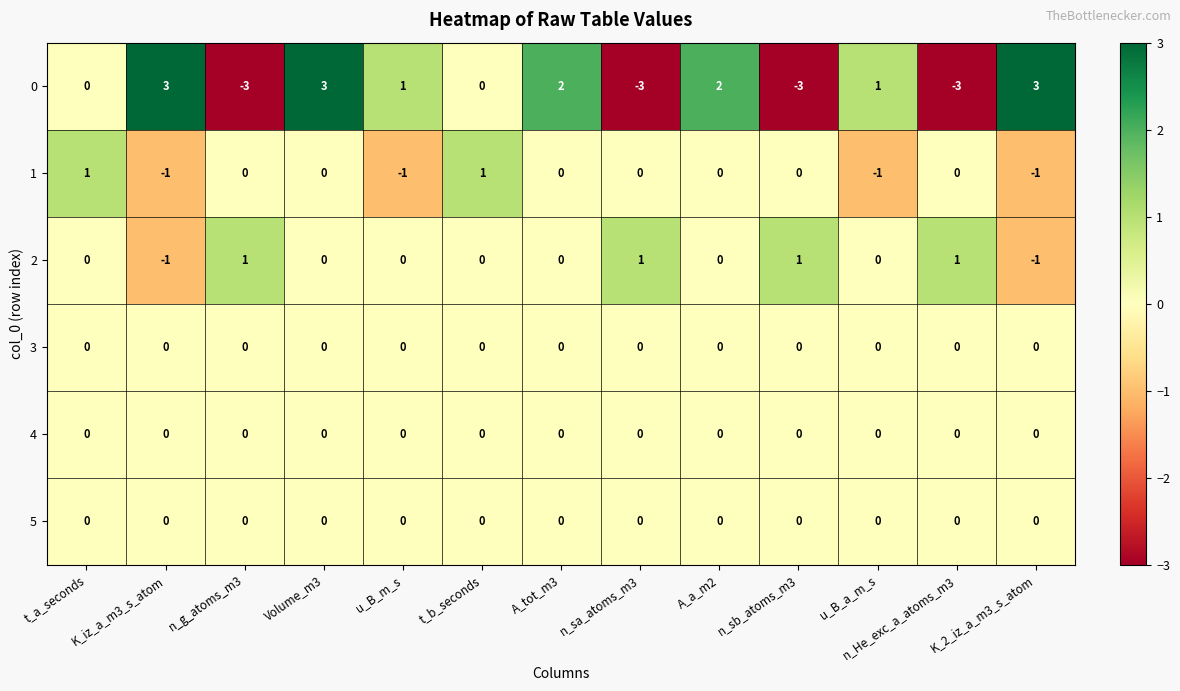

What is the maximum value shown in the chart?

3